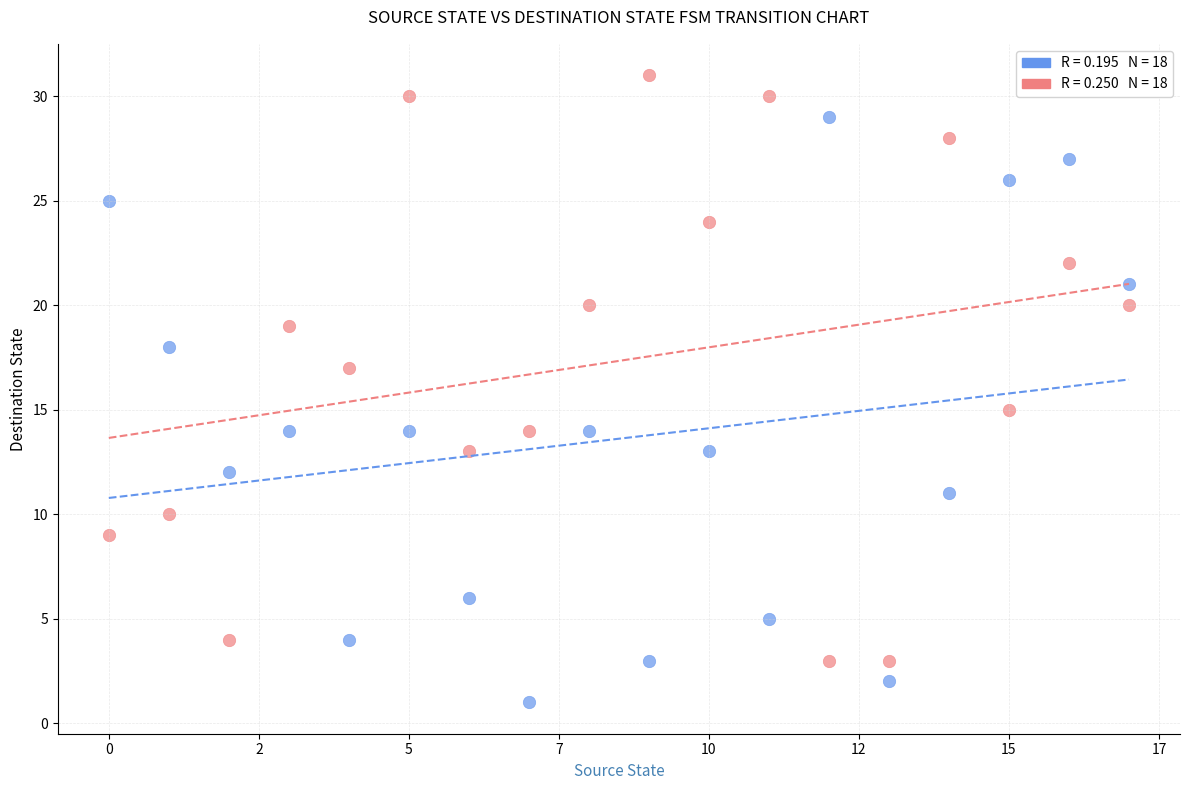

Across all data points, what is the range of Y values (max minus min)?

30